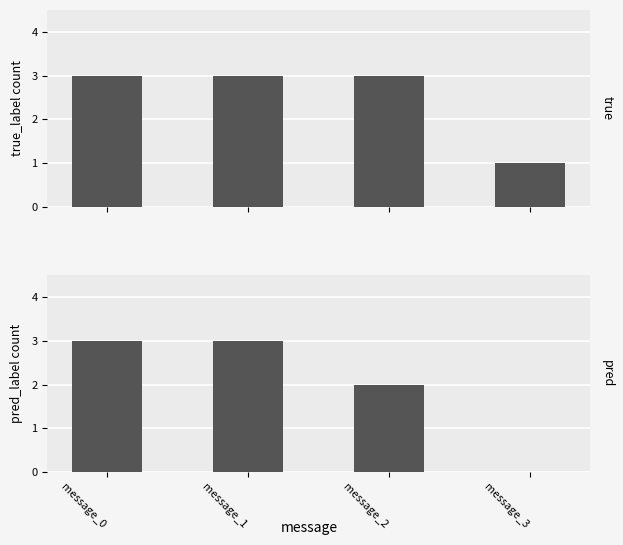

Which category has the lowest value in the true_label (Event) series?

message_3